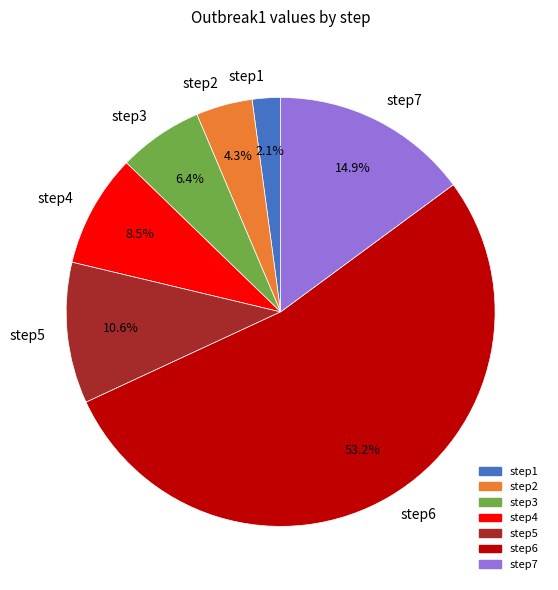

To the nearest percent, what portion does step3 represent?

6%